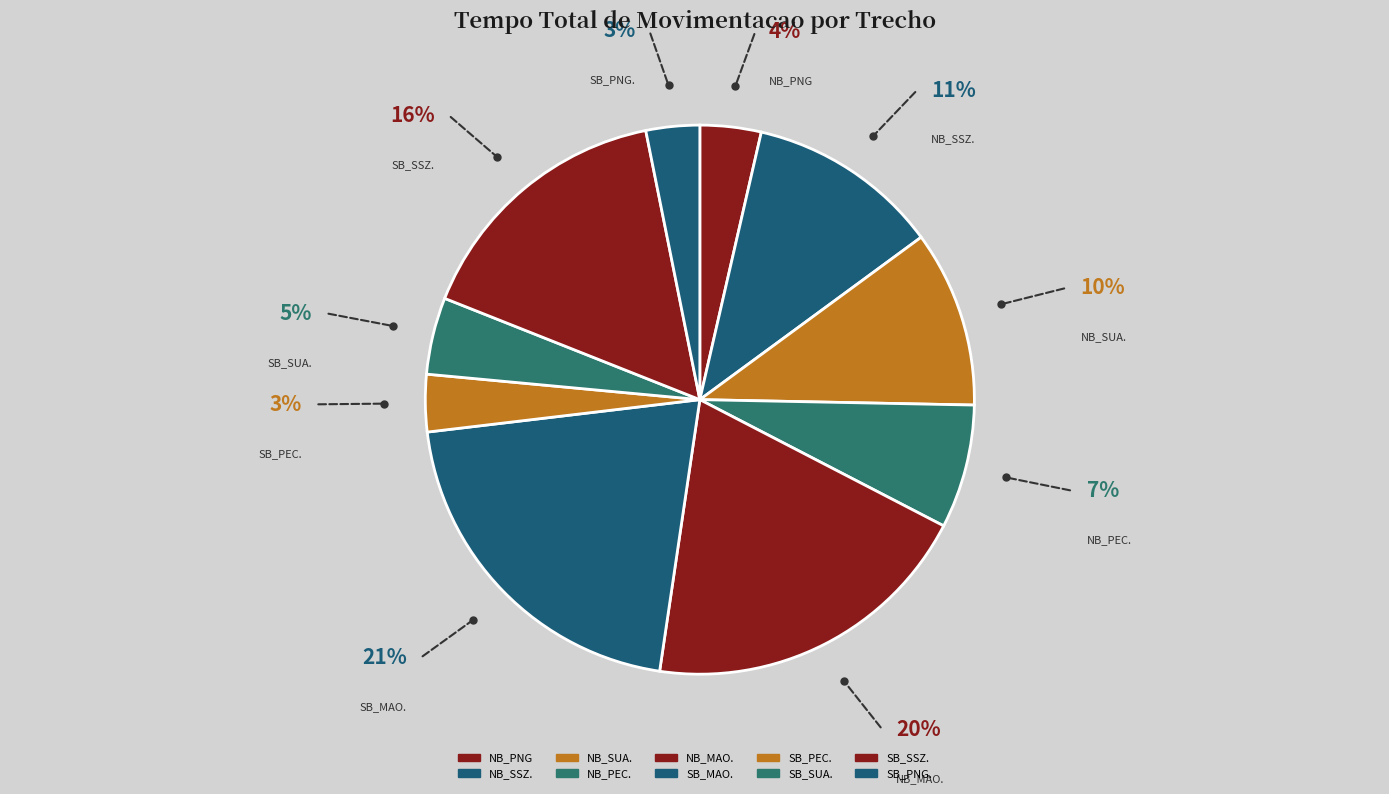

The SB_PEC. slice represents 3% of the pie. True or false?

True